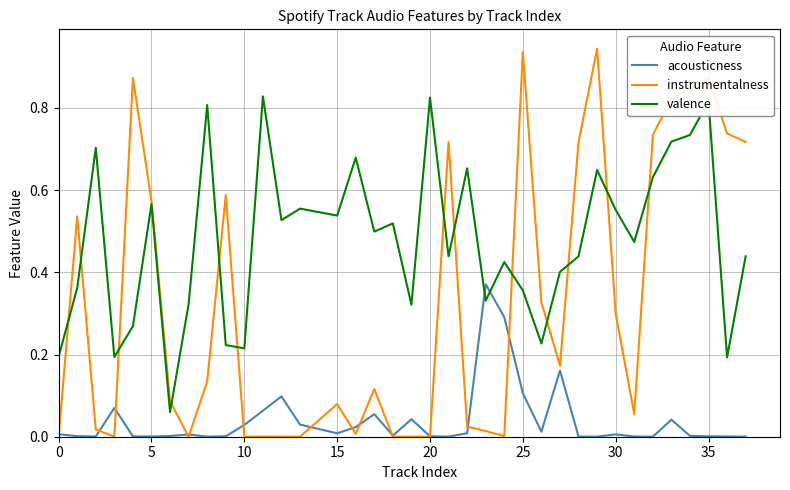

What are all the series names shown in the legend?

acousticness, instrumentalness, valence